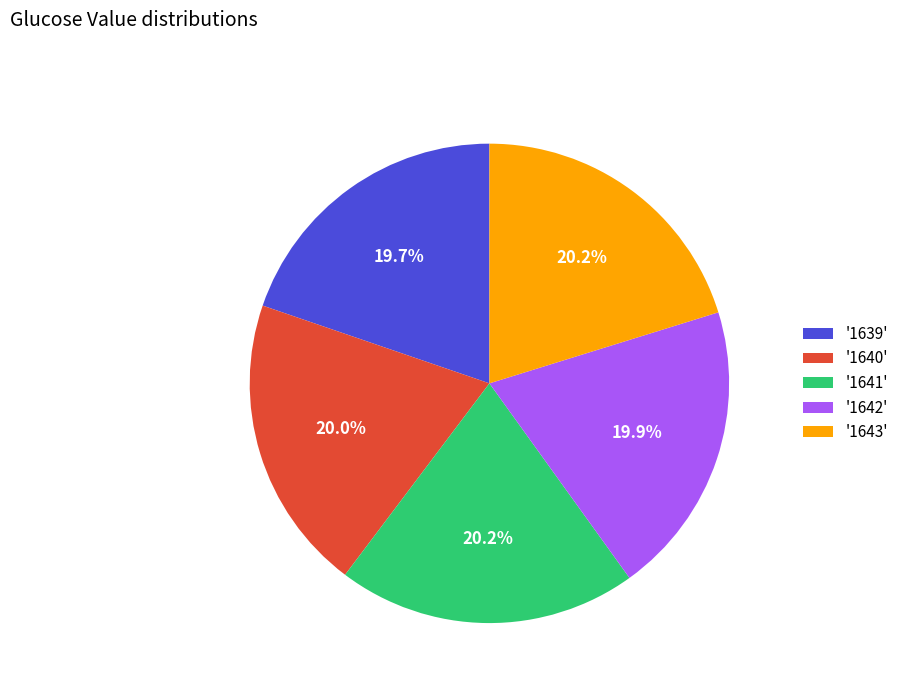

What is the ratio of the value at '1642' to the value at '1641'?

1.0